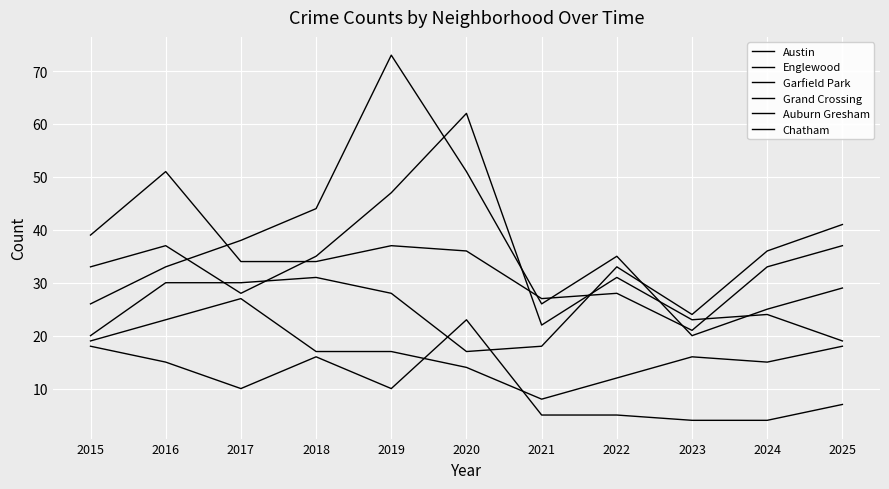

Read the Grand Crossing value at 2024, to the nearest 10.

40